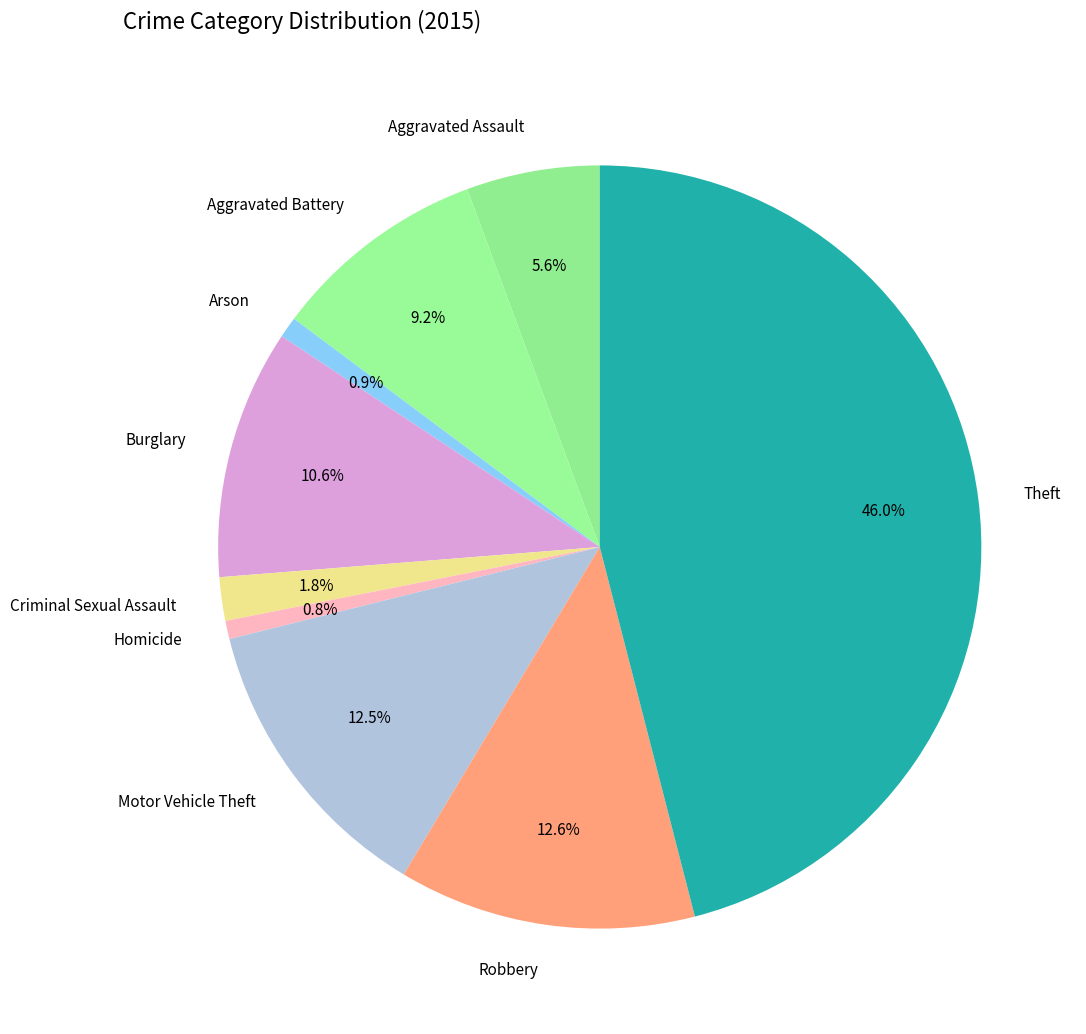

To the nearest percent, what is the combined percentage of Burglary and Aggravated Battery?

20%